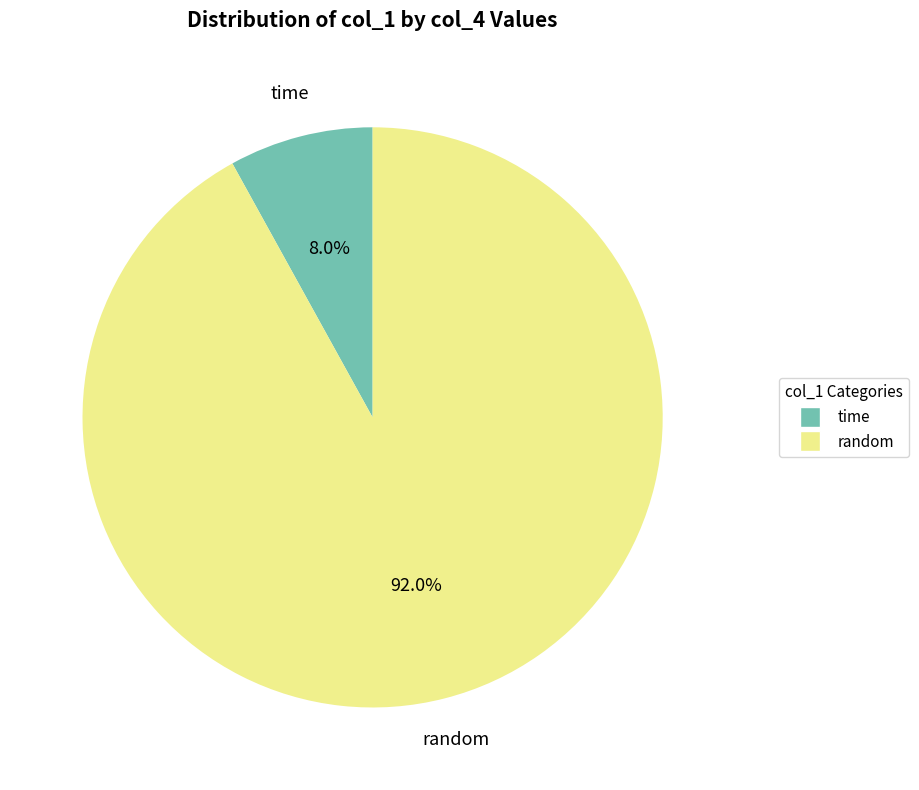

Count the number of slices in the pie.

2